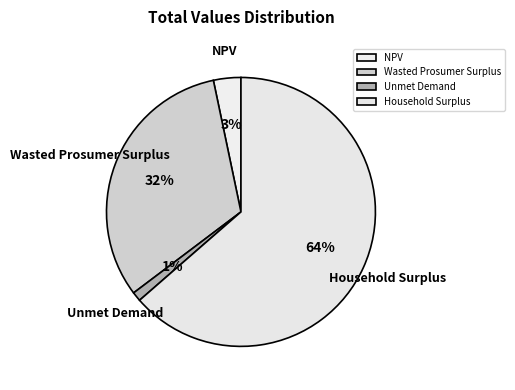

The NPV slice represents 3% of the pie. True or false?

True